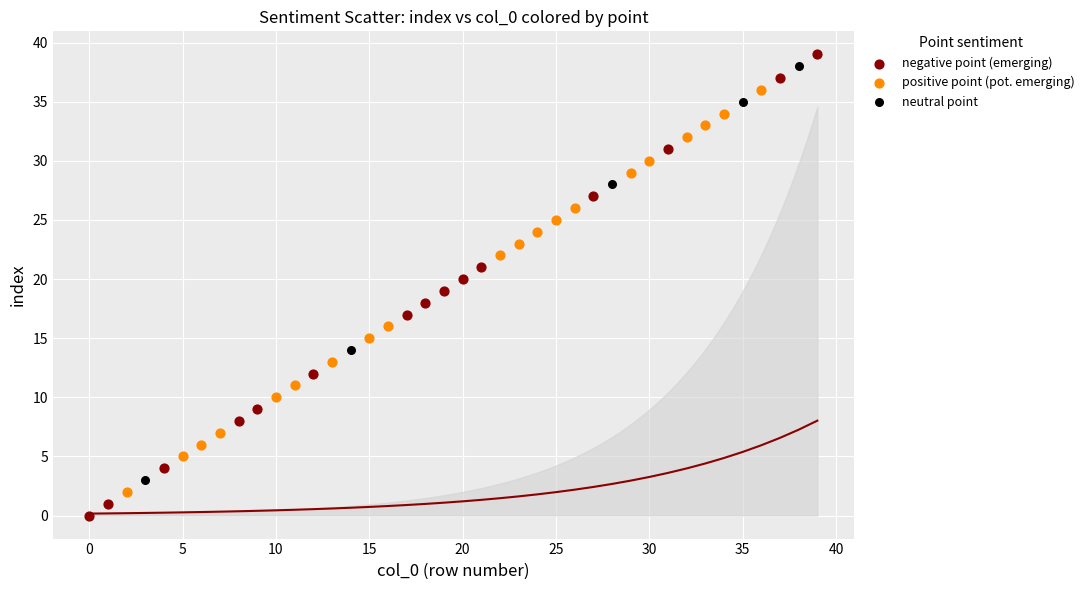

Which series has the largest Y range (max minus min)?

negative point (emerging)